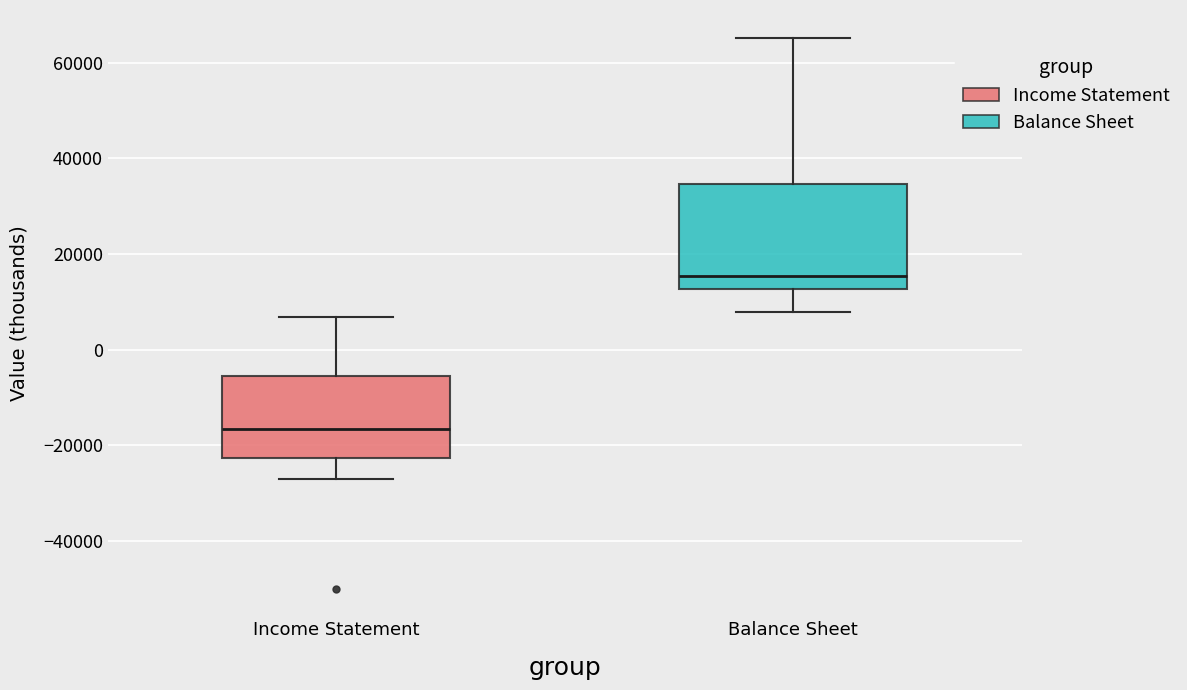

Which box is the tallest, from its lower edge to its upper edge?

Balance Sheet